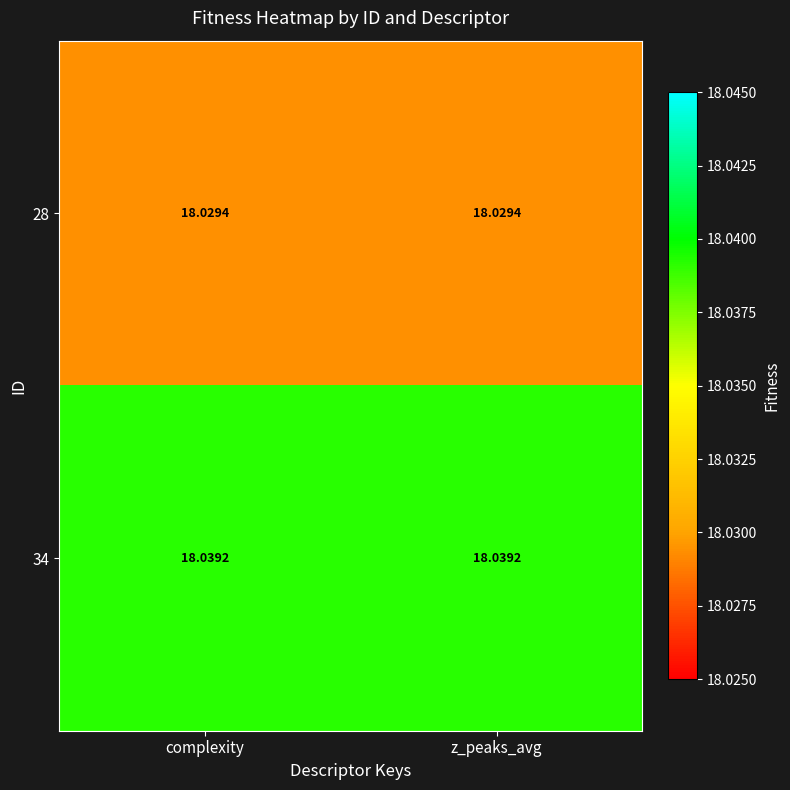

Reading right to left, list all the values displayed in this chart.

28: z_peaks_avg=18.0	complexity=18.0
34: z_peaks_avg=18.0	complexity=18.0